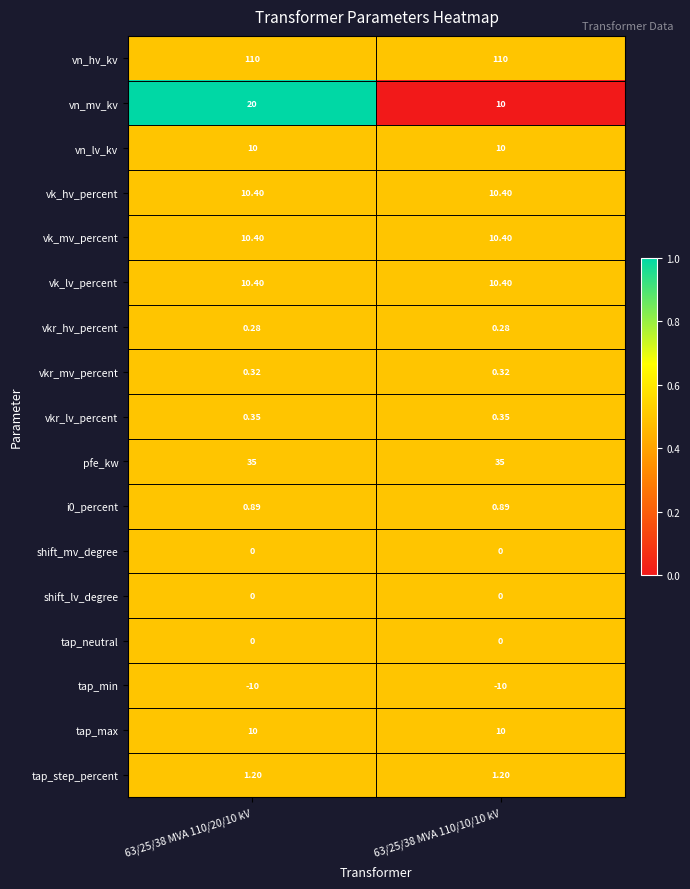

Which series has the widest spread of values?

vn_mv_kv